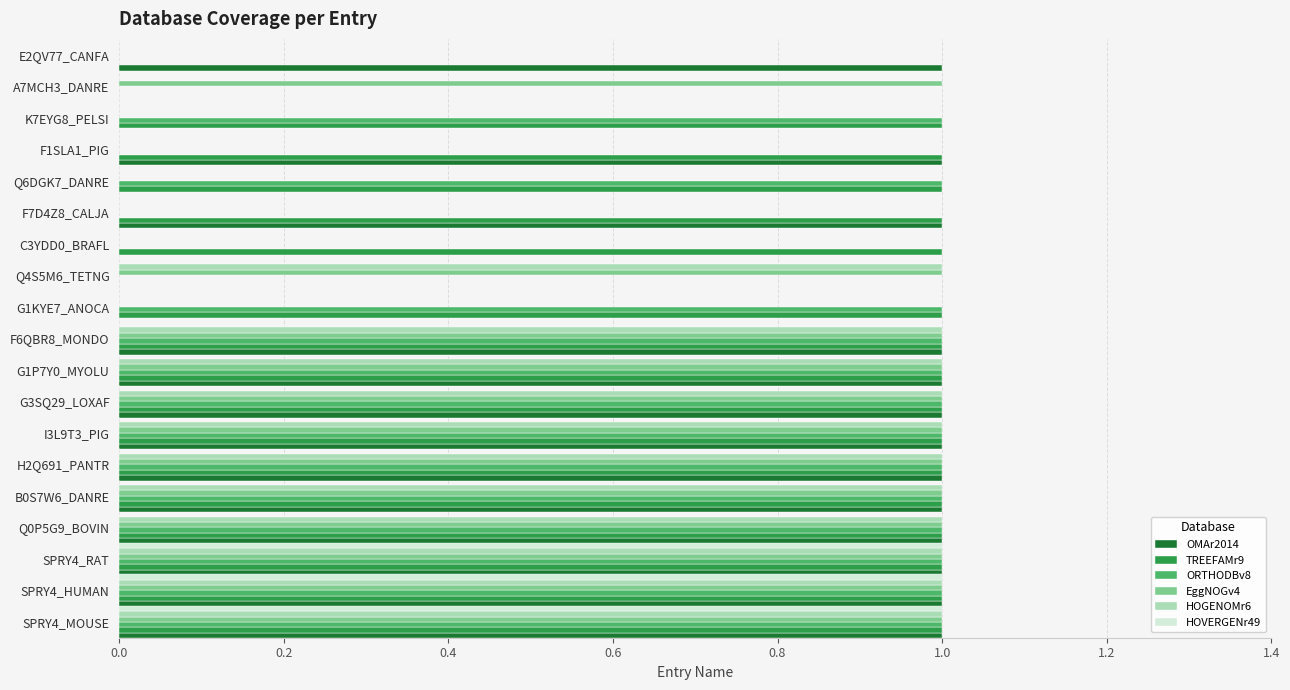

Between SPRY4_HUMAN and G1P7Y0_MYOLU, which series saw the biggest shift?

HOVERGENr49